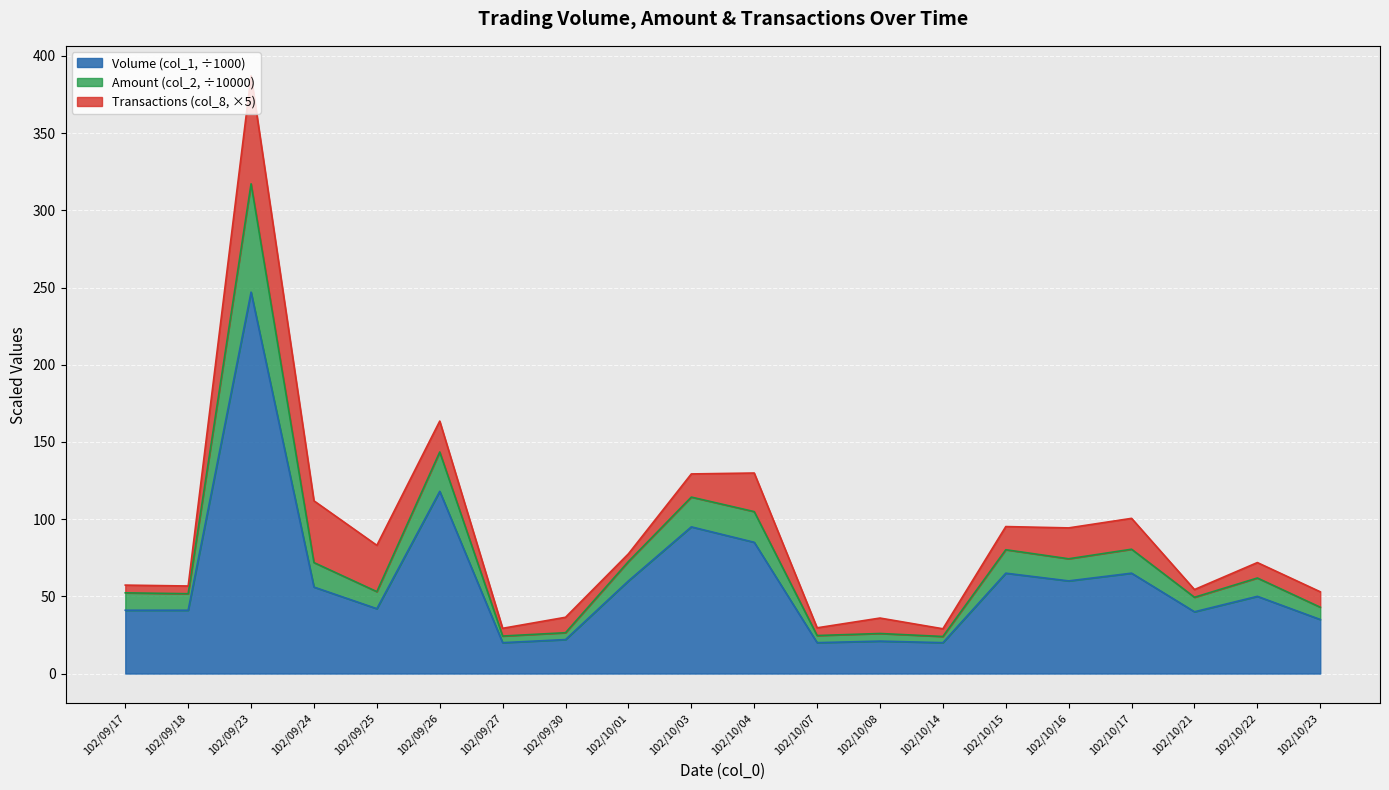

At how many categories does at least one series exceed 65?

11